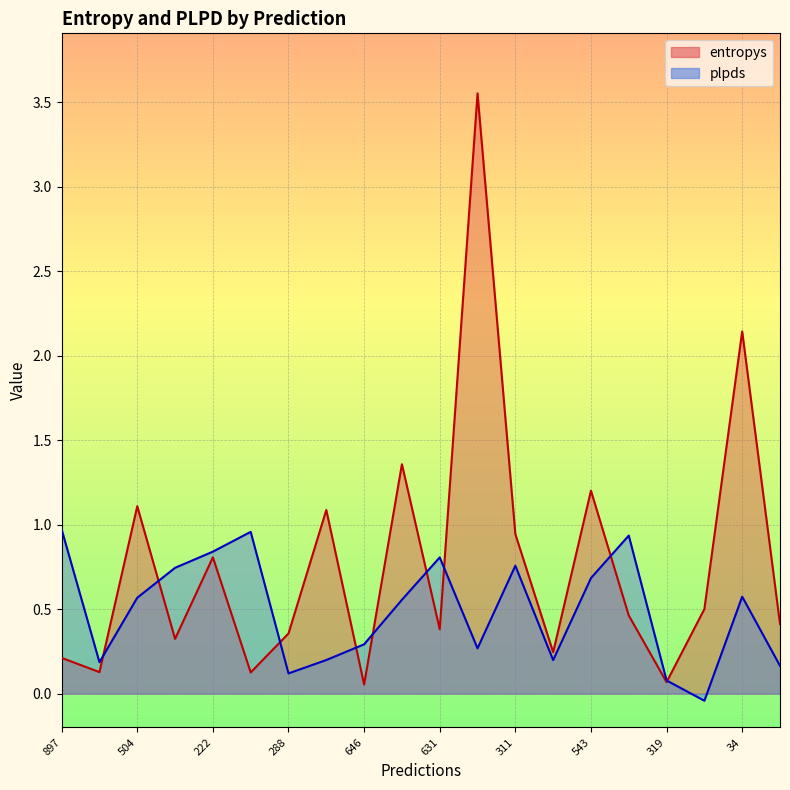

The value of entropys at 311 is 0.9. True or false?

True